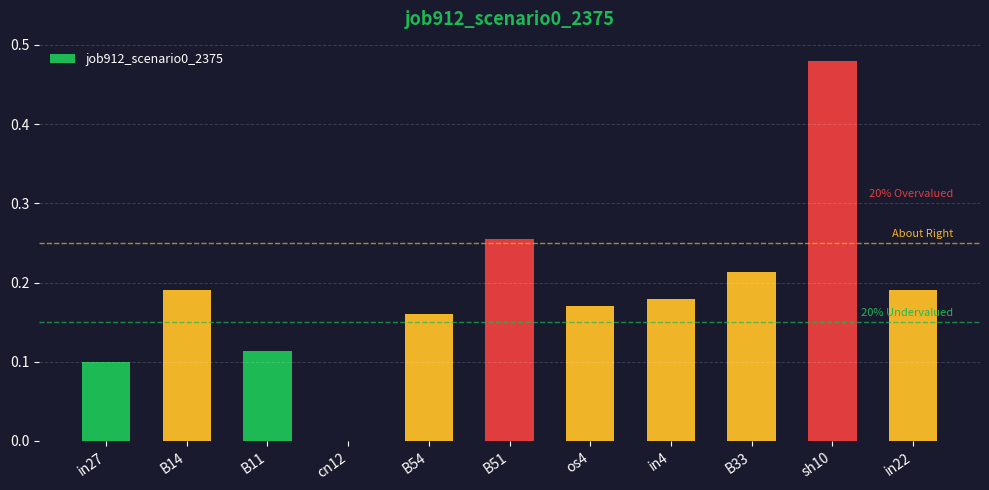

The chart shows a value of 0.1 at in22. True or false?

False